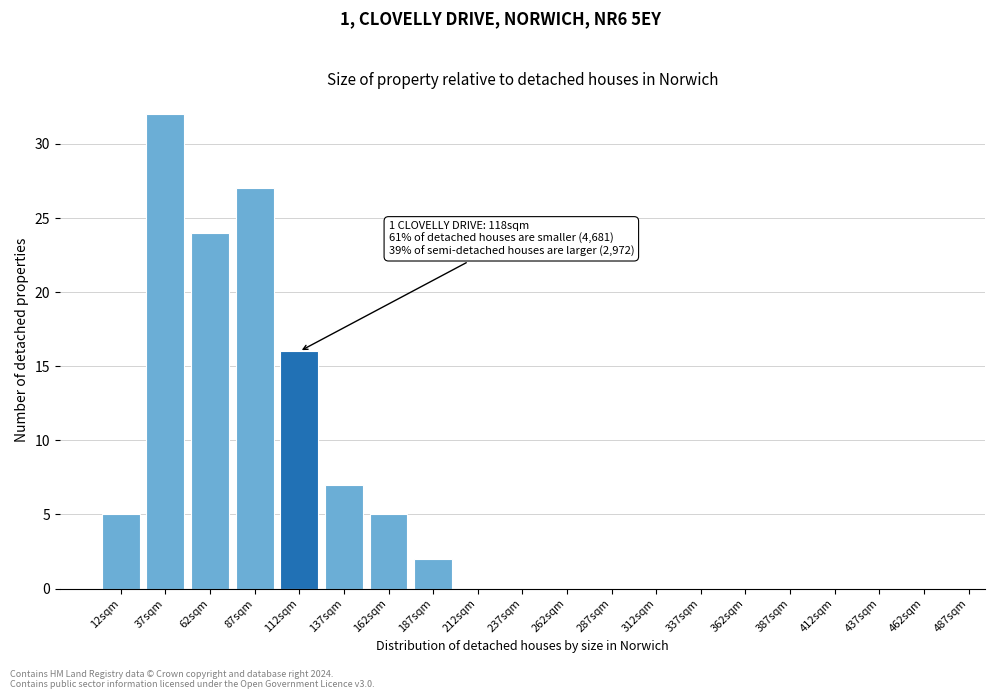

Reading right to left, list all the values displayed in this chart.

462sqm=0	437sqm=0	412sqm=0	387sqm=0	362sqm=0	337sqm=0	312sqm=0	287sqm=0	262sqm=0	237sqm=0	212sqm=0	187sqm=2	162sqm=5	137sqm=7	112sqm=16	87sqm=27	62sqm=24	37sqm=32	12sqm=5